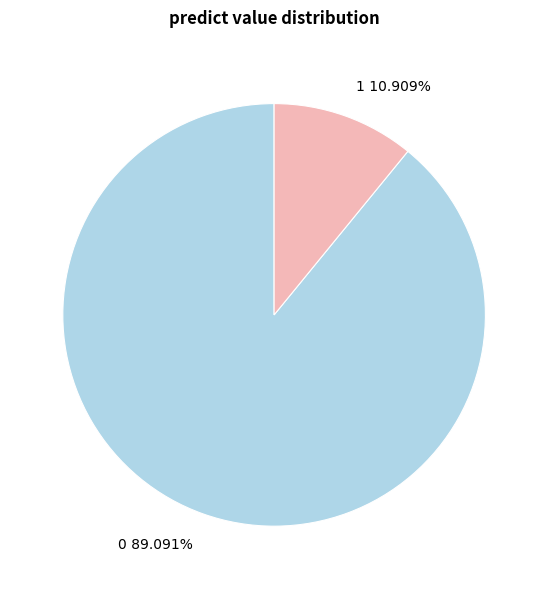

What is the ratio of the value at 0 89.091% to the value at 1 10.909%?

8.2